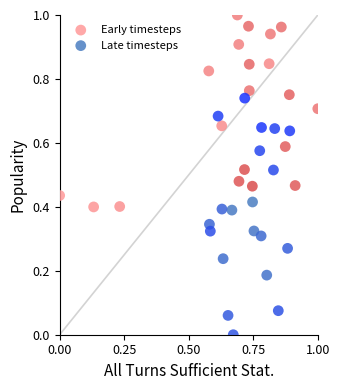

Which series has the widest spread of Y values?

Late timesteps